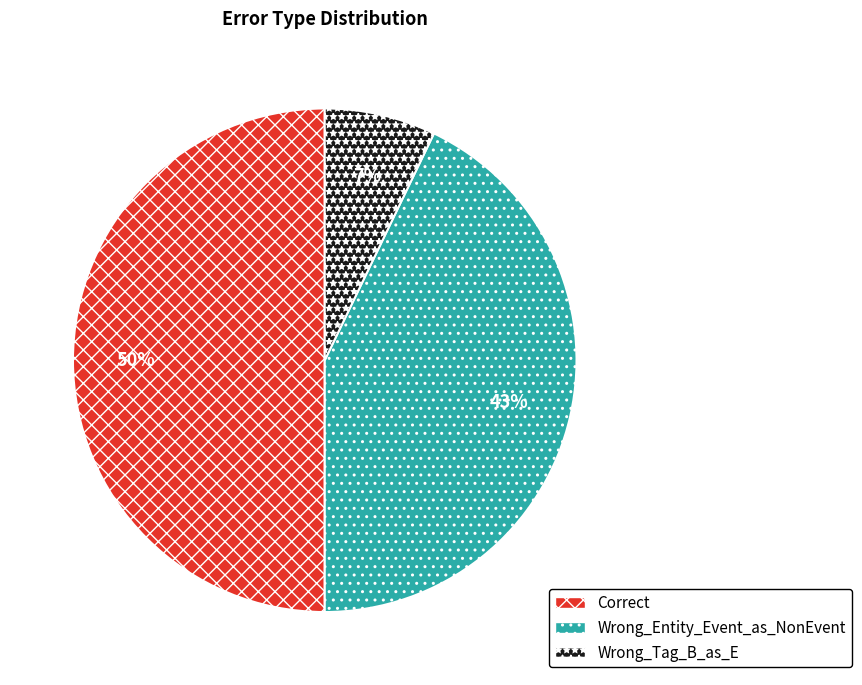

To the nearest percent, what percentage of the pie is Wrong_Tag_B_as_E?

7%